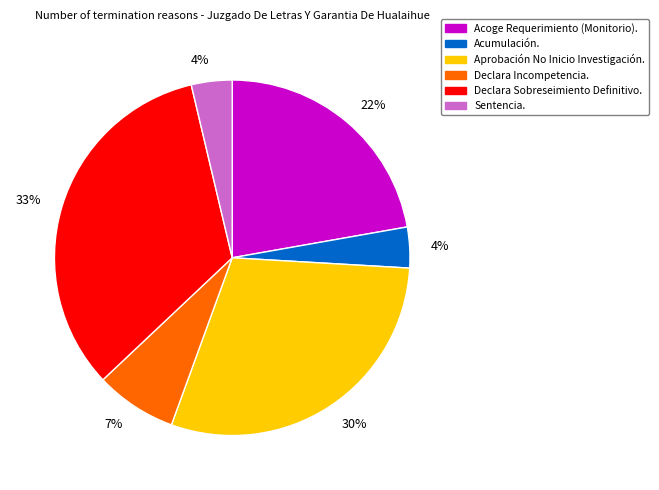

To the nearest percent, what is the average slice percentage?

17%